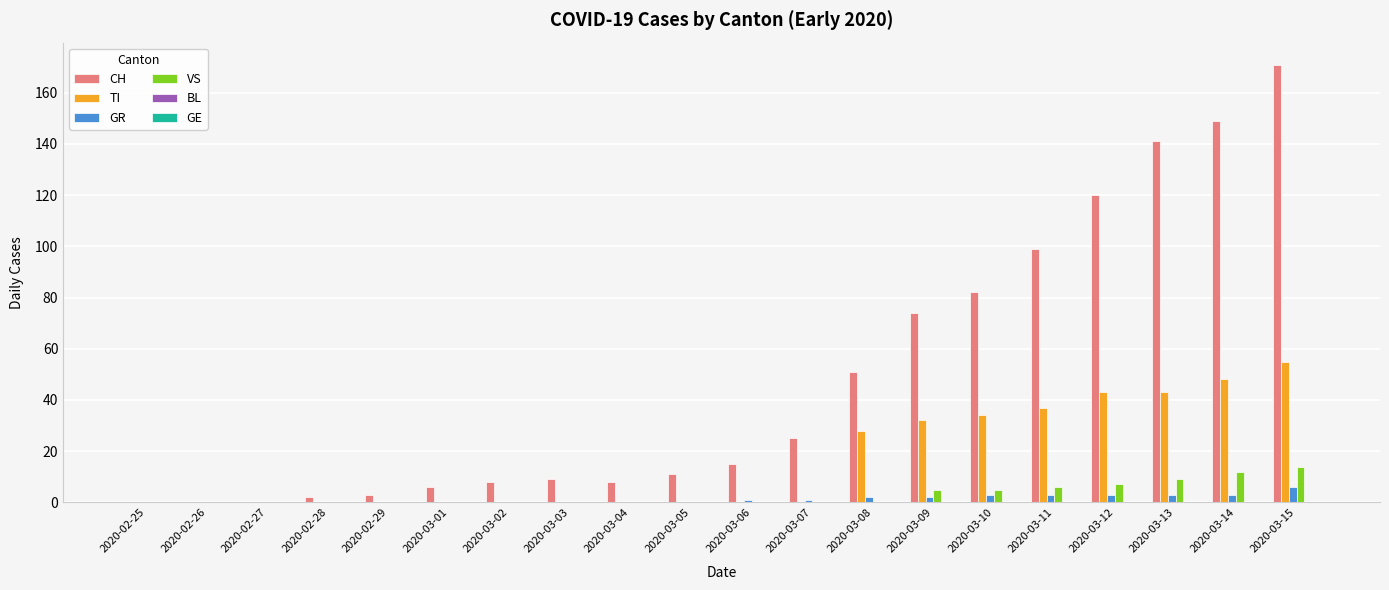

Is it true that TI equals 48 at 2020-03-14?

True